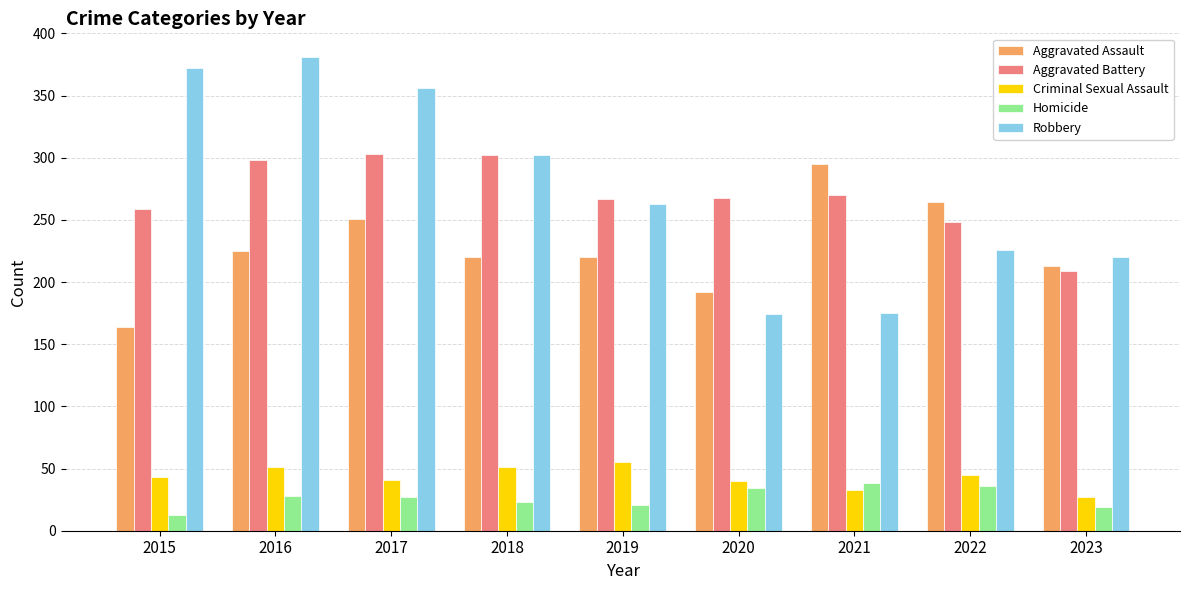

Which series has the widest spread of values?

Robbery